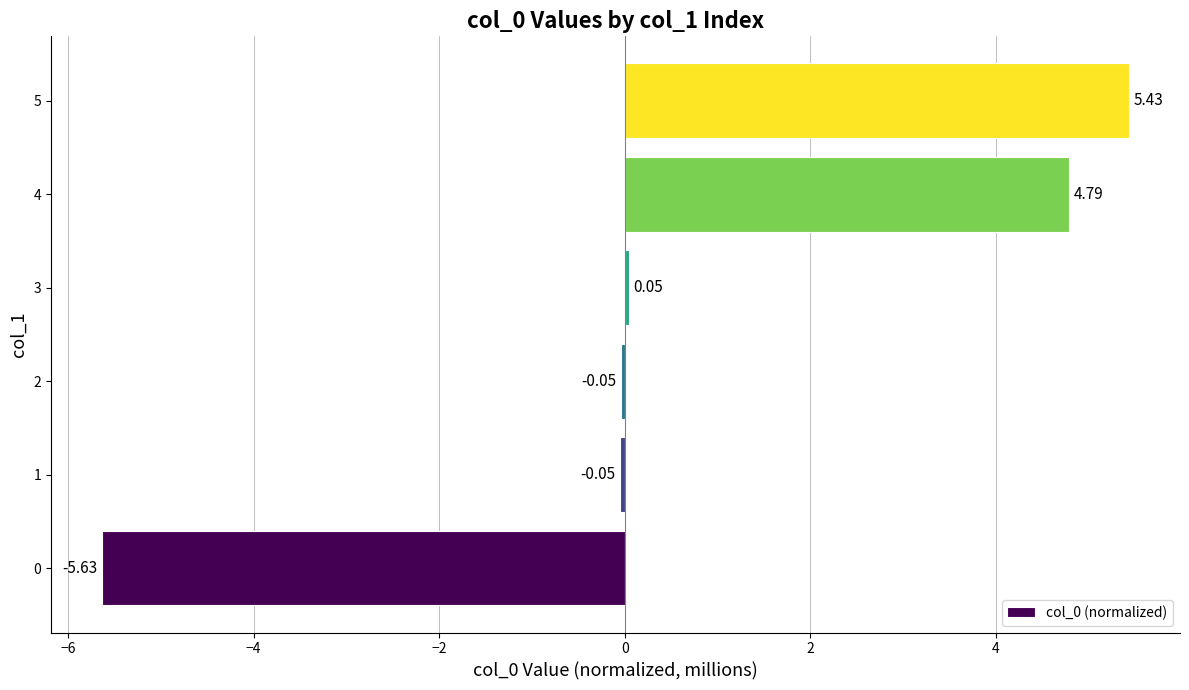

Between 2 and 5, which is larger?

5